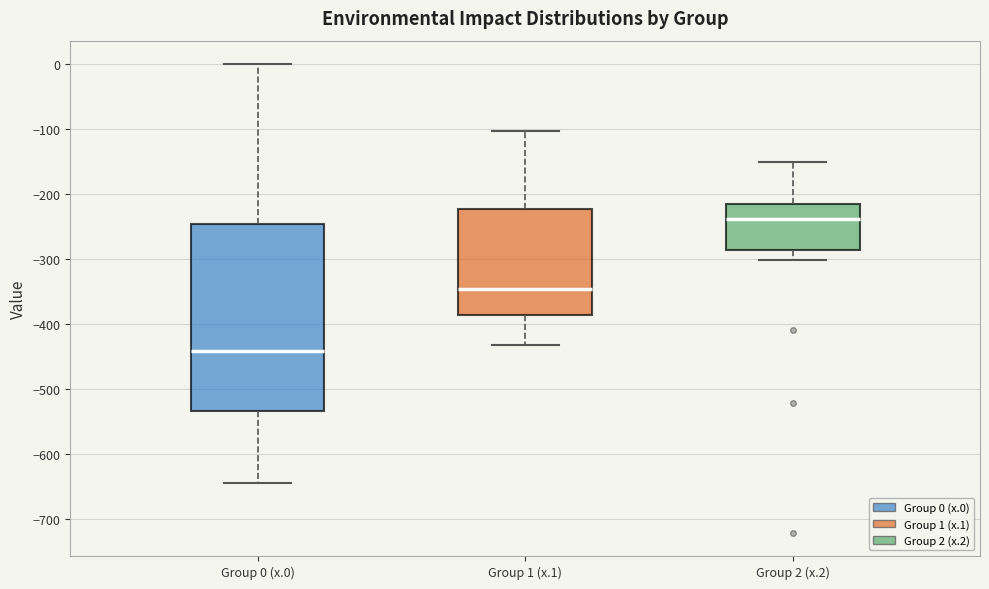

Comparing the boxes themselves (not the whiskers), which one is the tallest?

Group 0 (x.0)